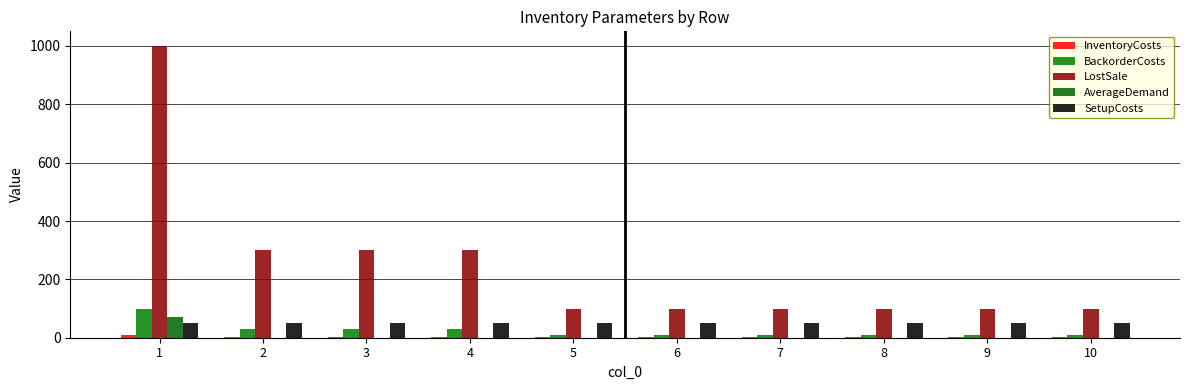

The value of AverageDemand at 8 is 0. True or false?

True